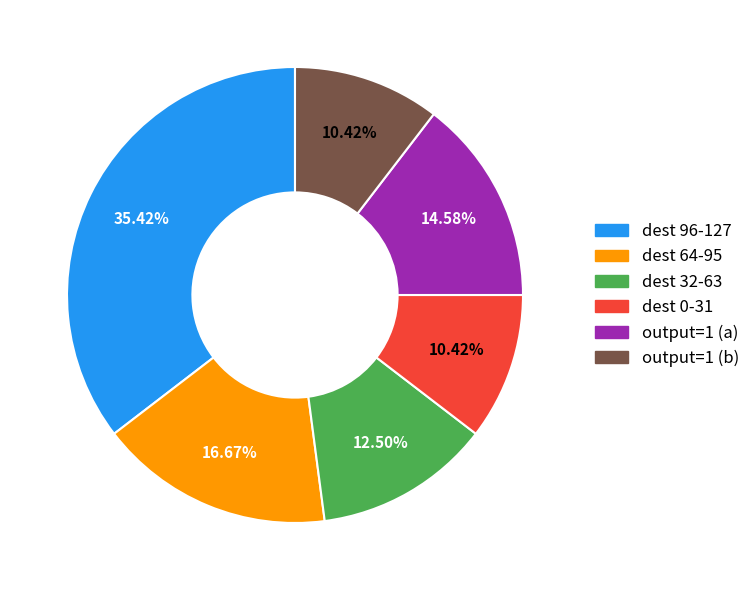

Does any single category account for the majority?

No